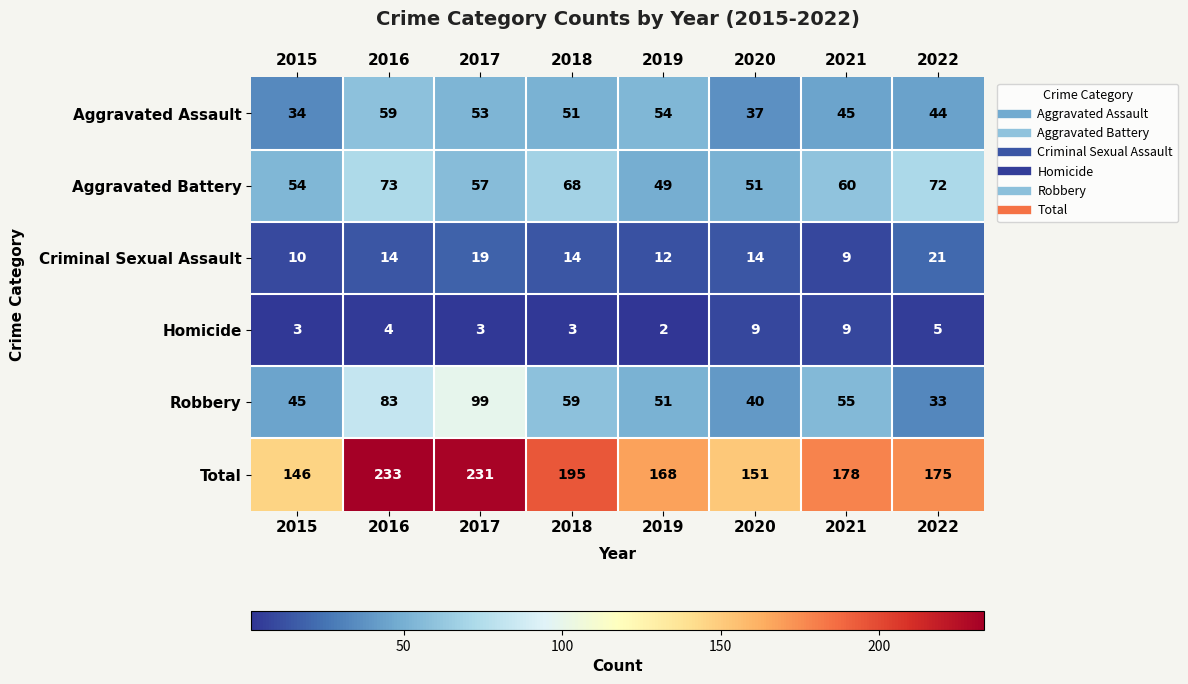

At which label does Robbery reach its minimum?

2022